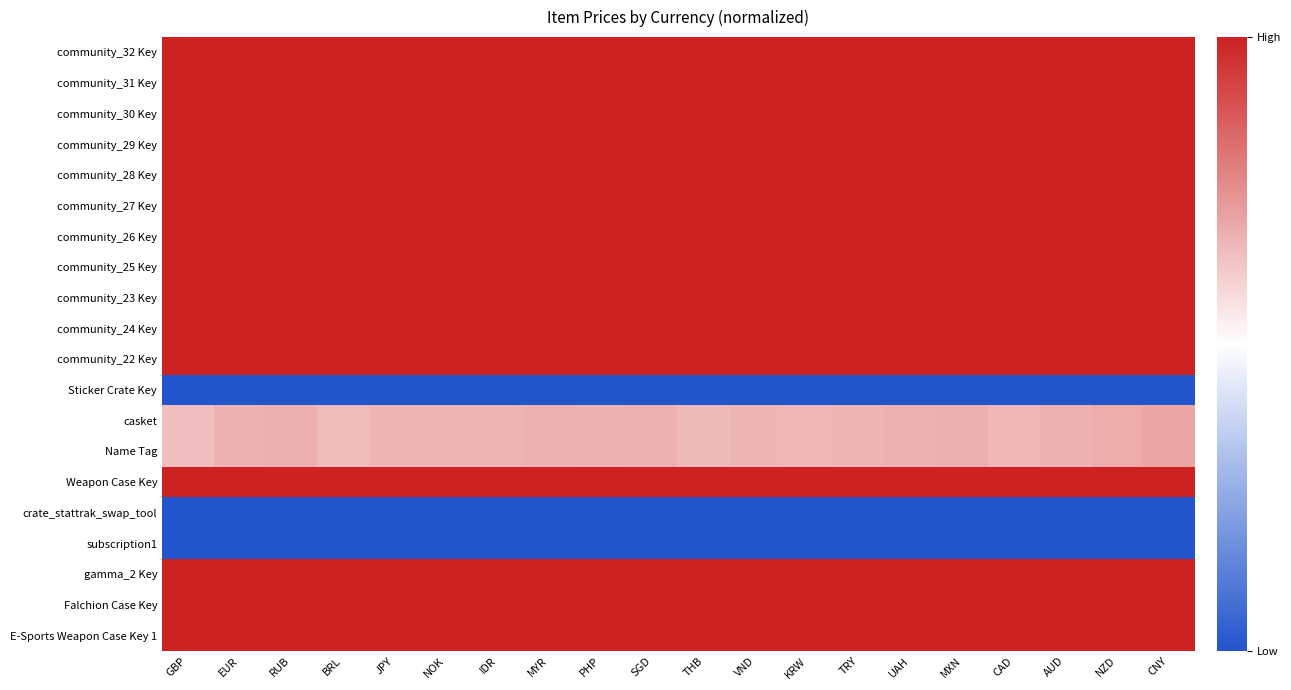

Between CAD and AUD, which series saw the biggest shift?

casket